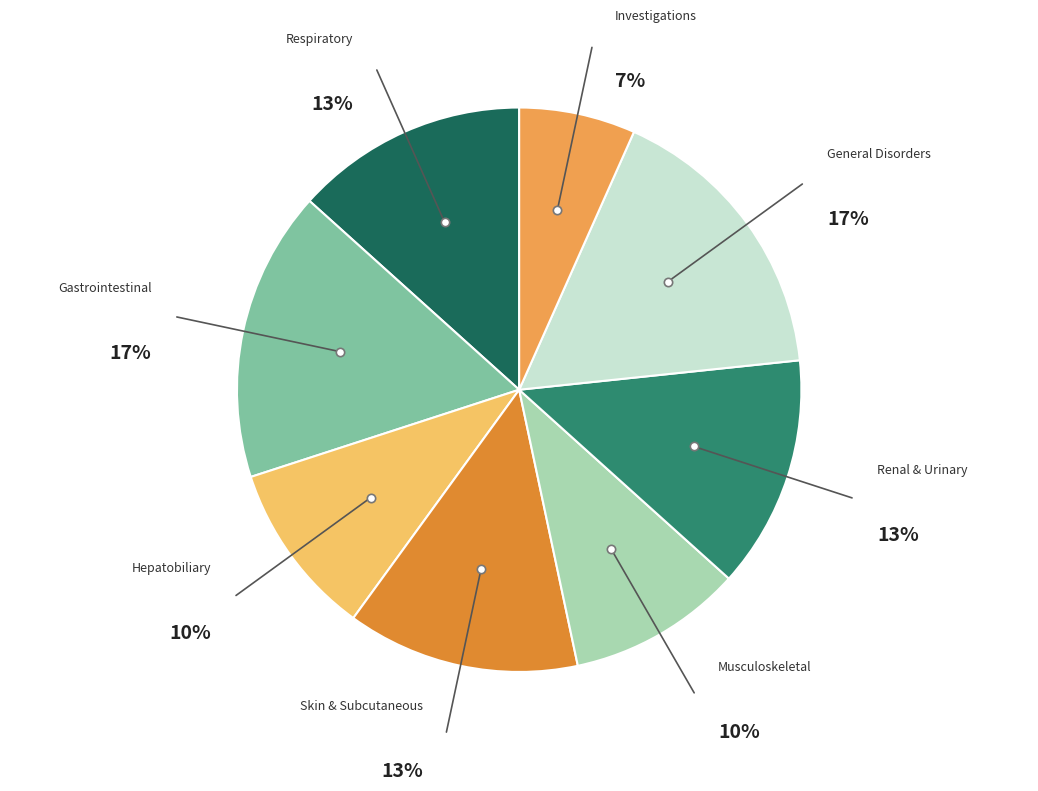

Do Investigations and Renal & Urinary together represent more than half of the pie?

No